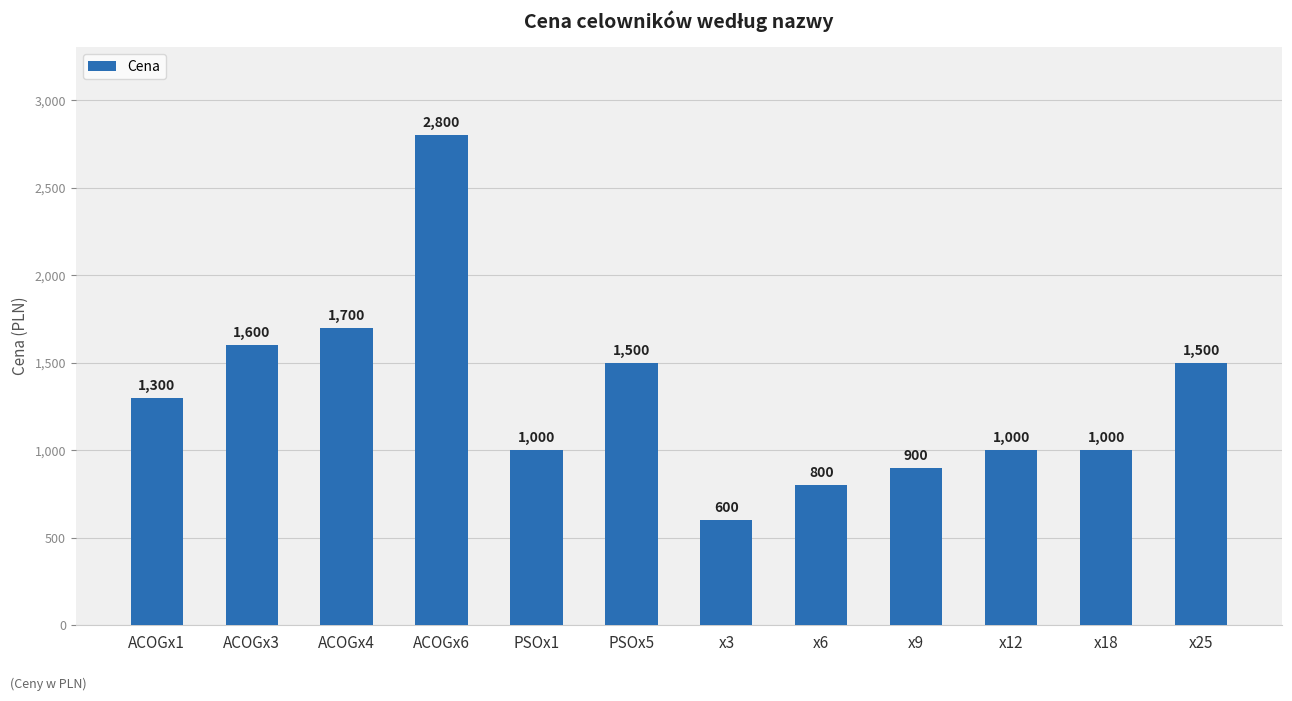

What is the label of the 5th bar from the left?

PSOx1